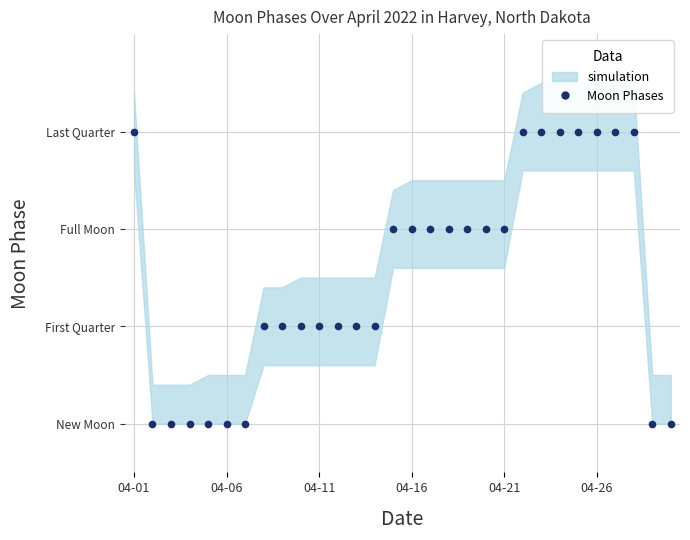

What is the difference between the second highest and minimum values?

3